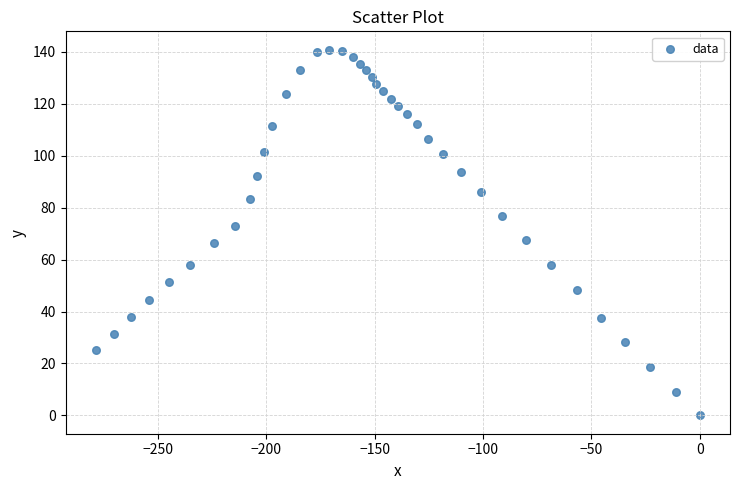

What is the range of Y values (max minus min)?

140.8